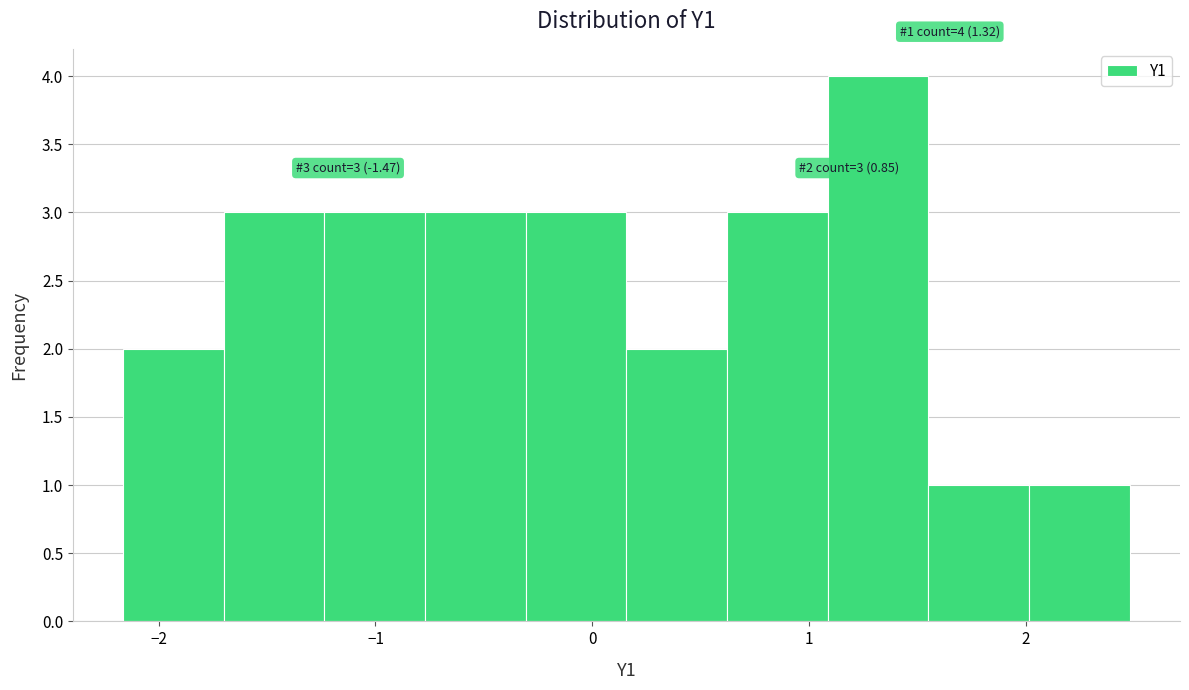

Which range on the x-axis has the tallest bar?

1.1 to 1.6